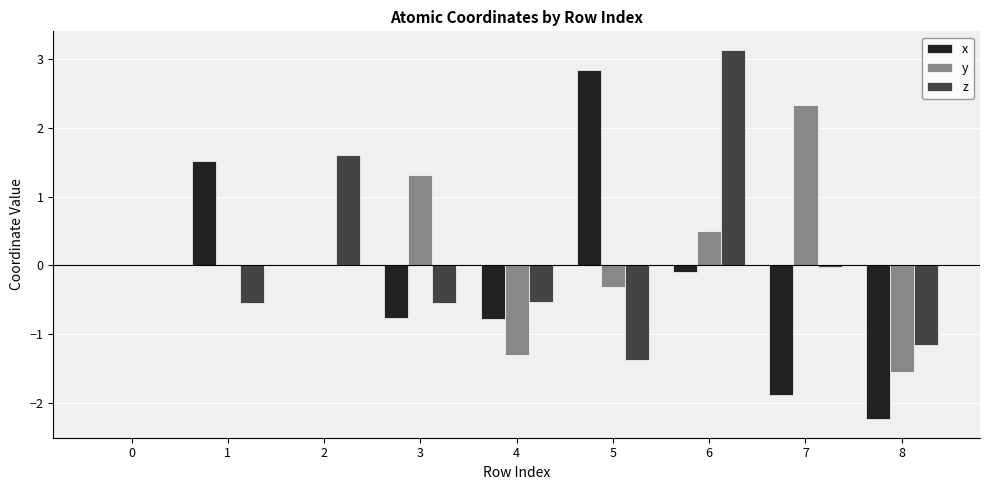

What is the approximate value of z at 1?

-0.5